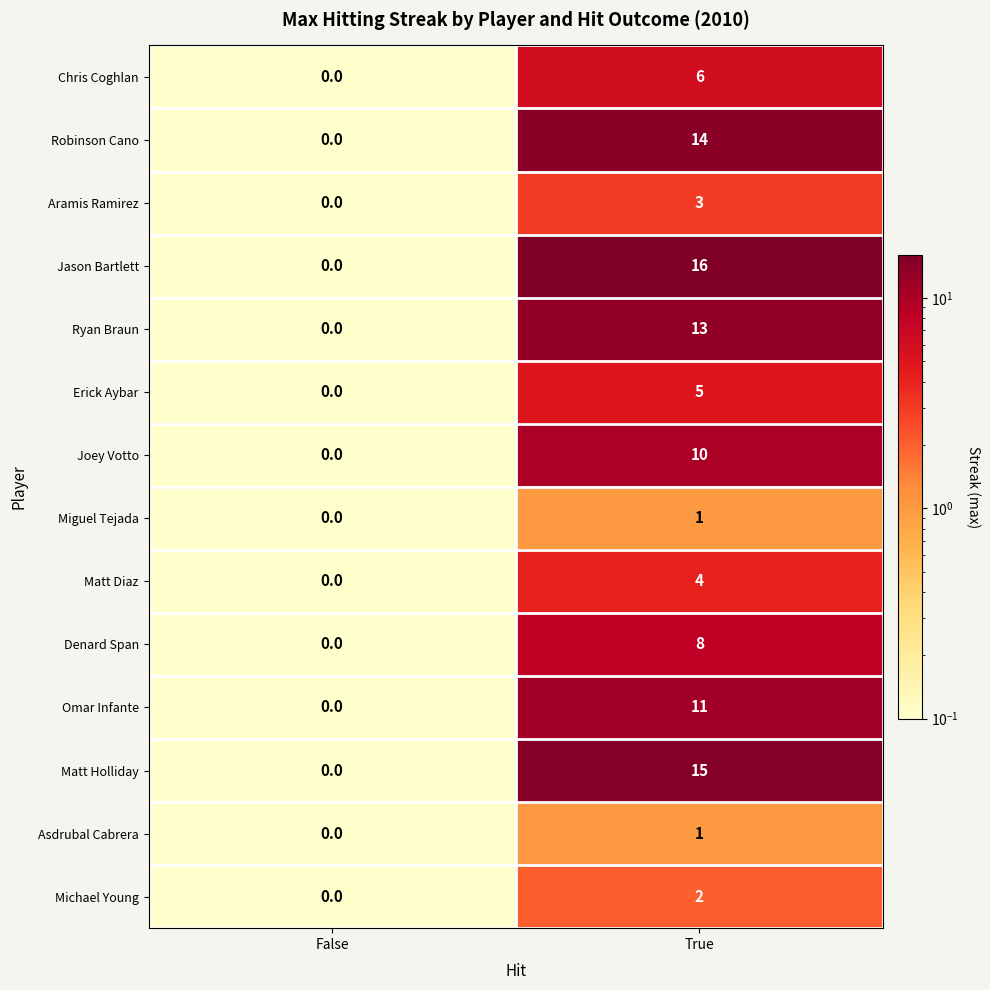

Which category has the highest value across all series?

True